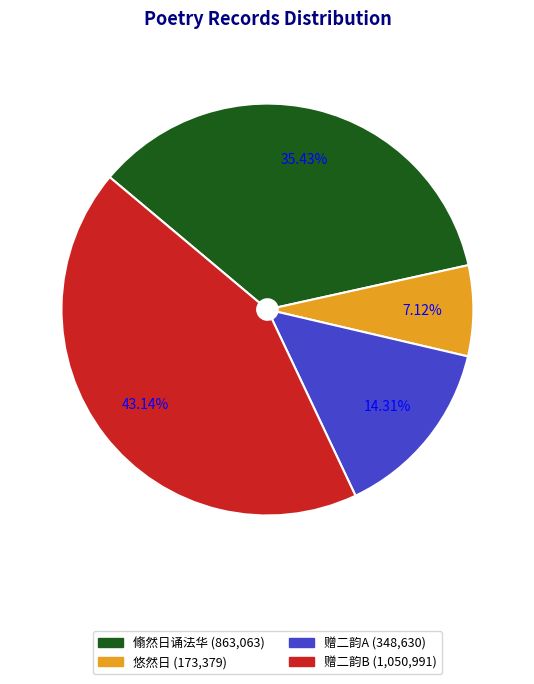

Which slice is the largest?

赠二韵B (1,050,991)